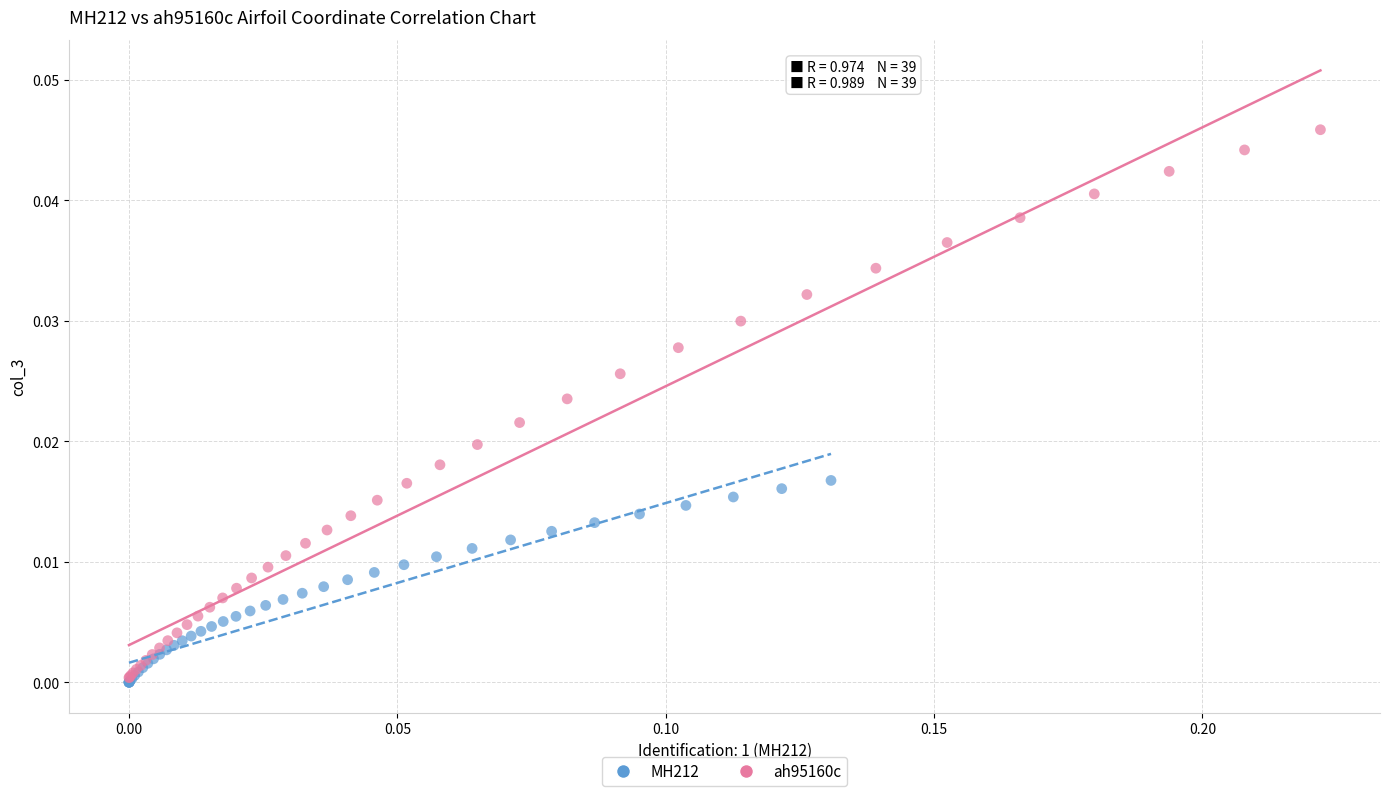

Which series has the largest Y range (max minus min)?

ah95160c